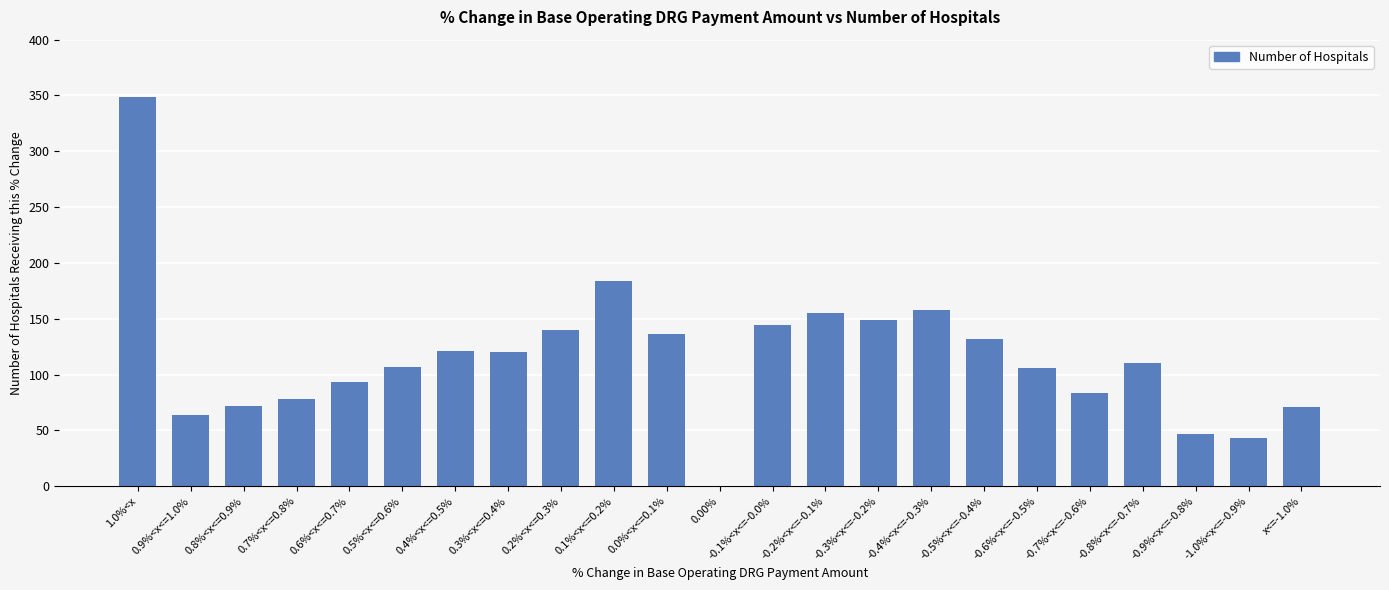

Is it true that the value at -0.6%<x<=-0.5% is 145?

False